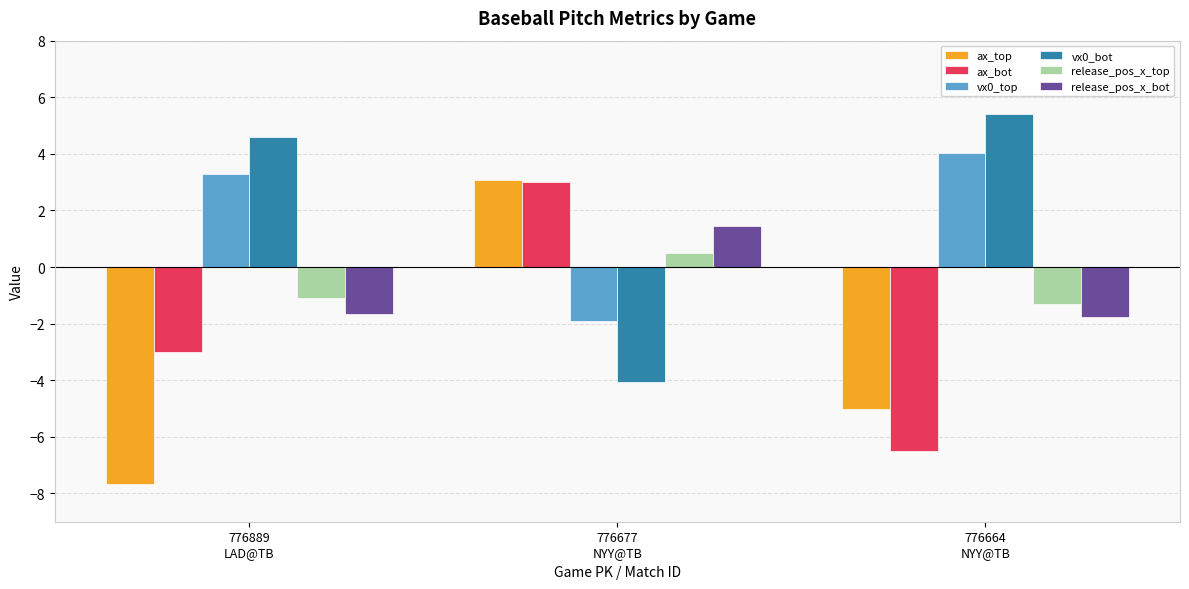

What is the maximum value for ax_bot?

3.0